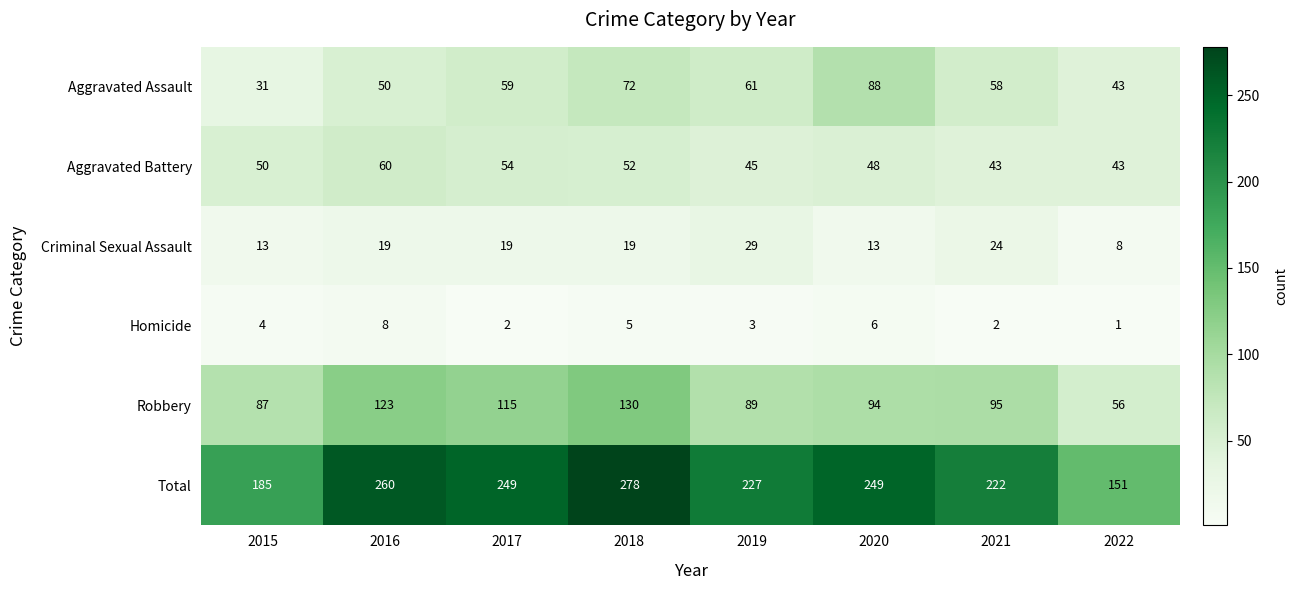

True or false: Total has a value of 185 at 2015.

True